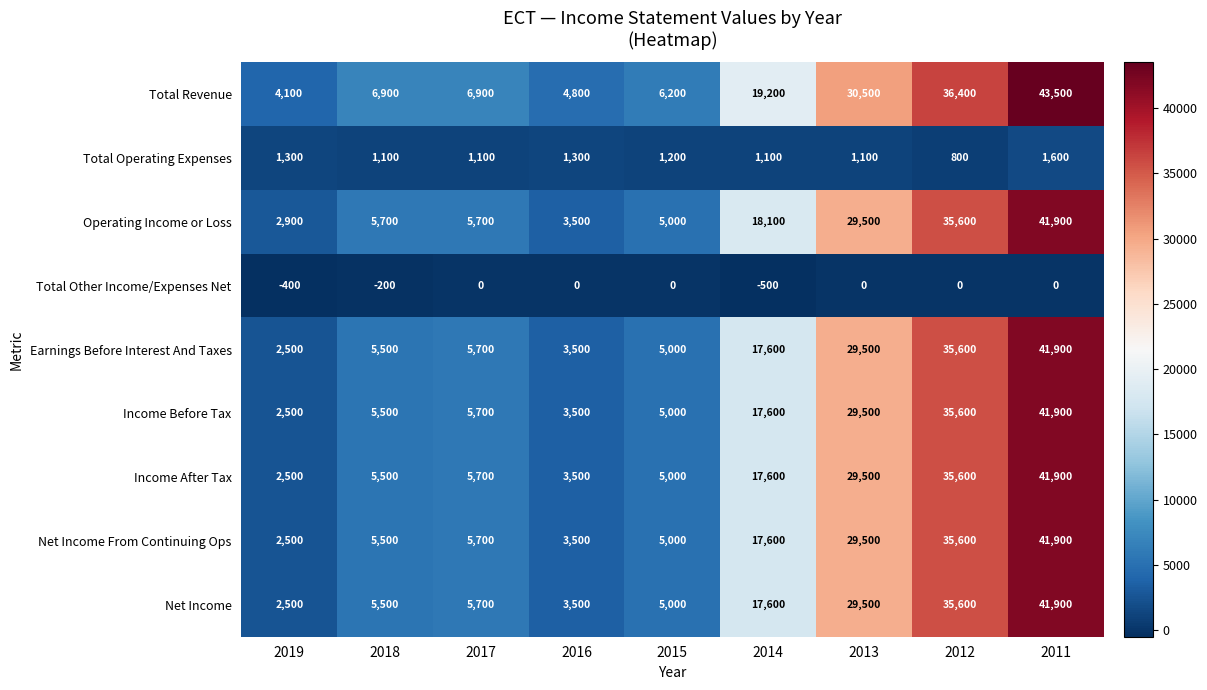

Which category has the highest value across all series?

2011